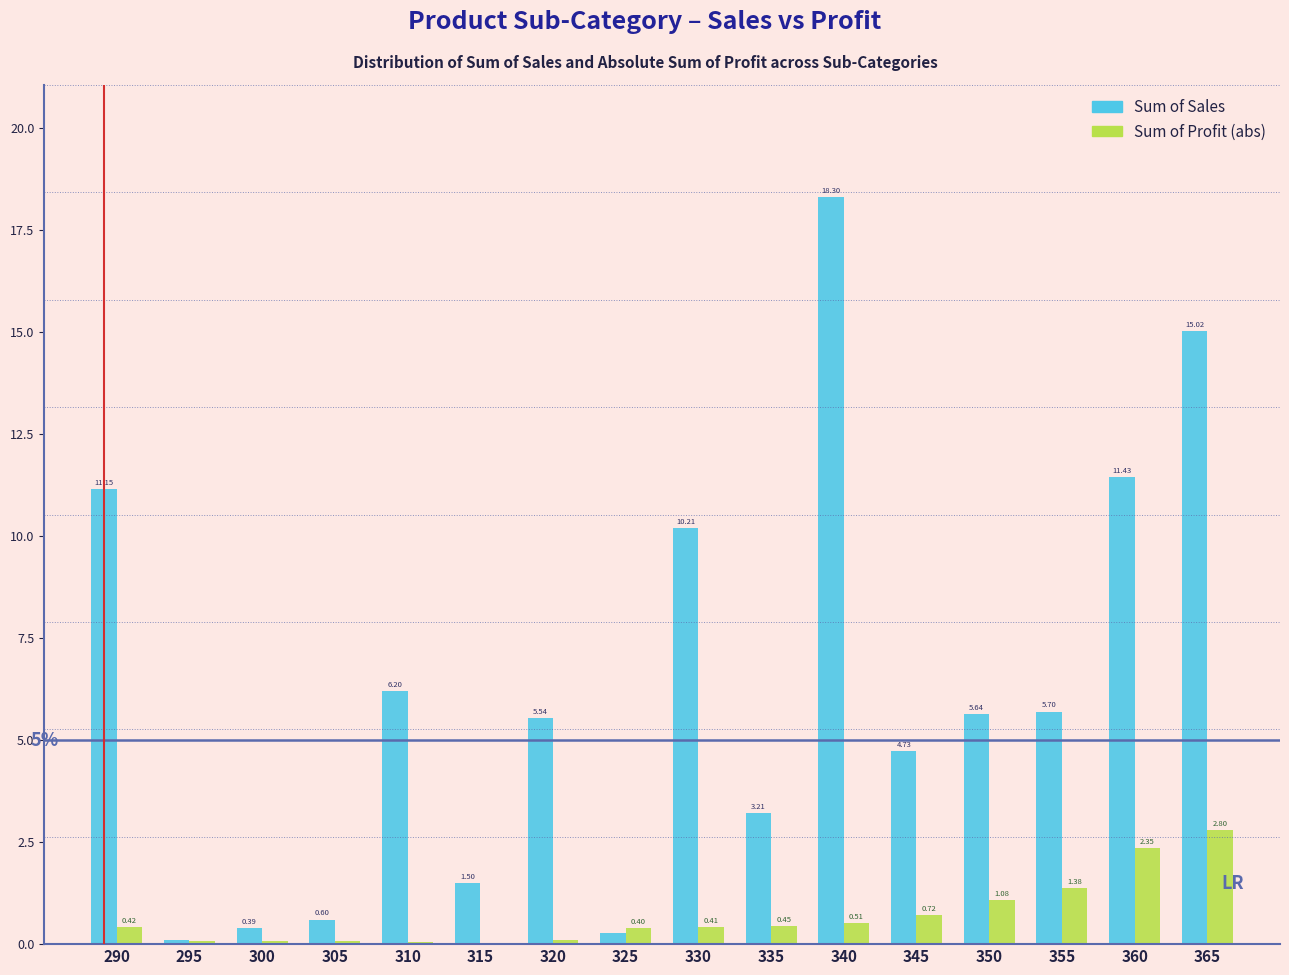

What is the total value across all series at 350?

6.7